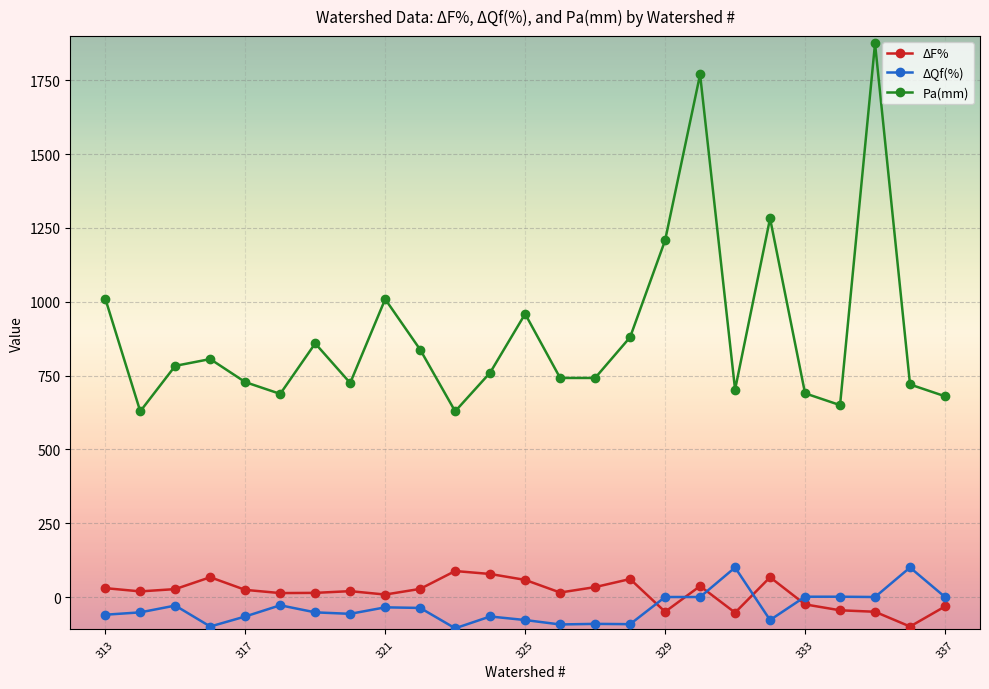

What is the sum of all Pa(mm) values?

22366.0